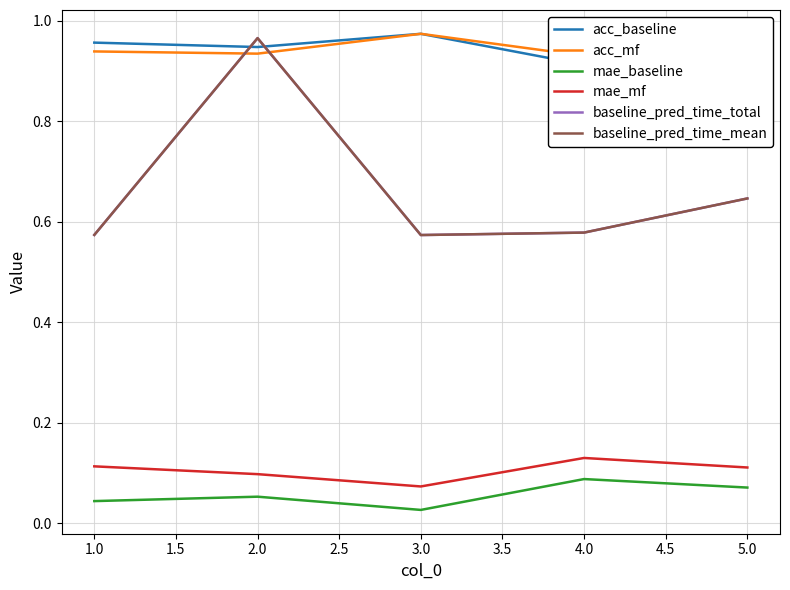

Is the value of acc_mf at 3.0 greater than the value of mae_baseline at 4.0?

Yes